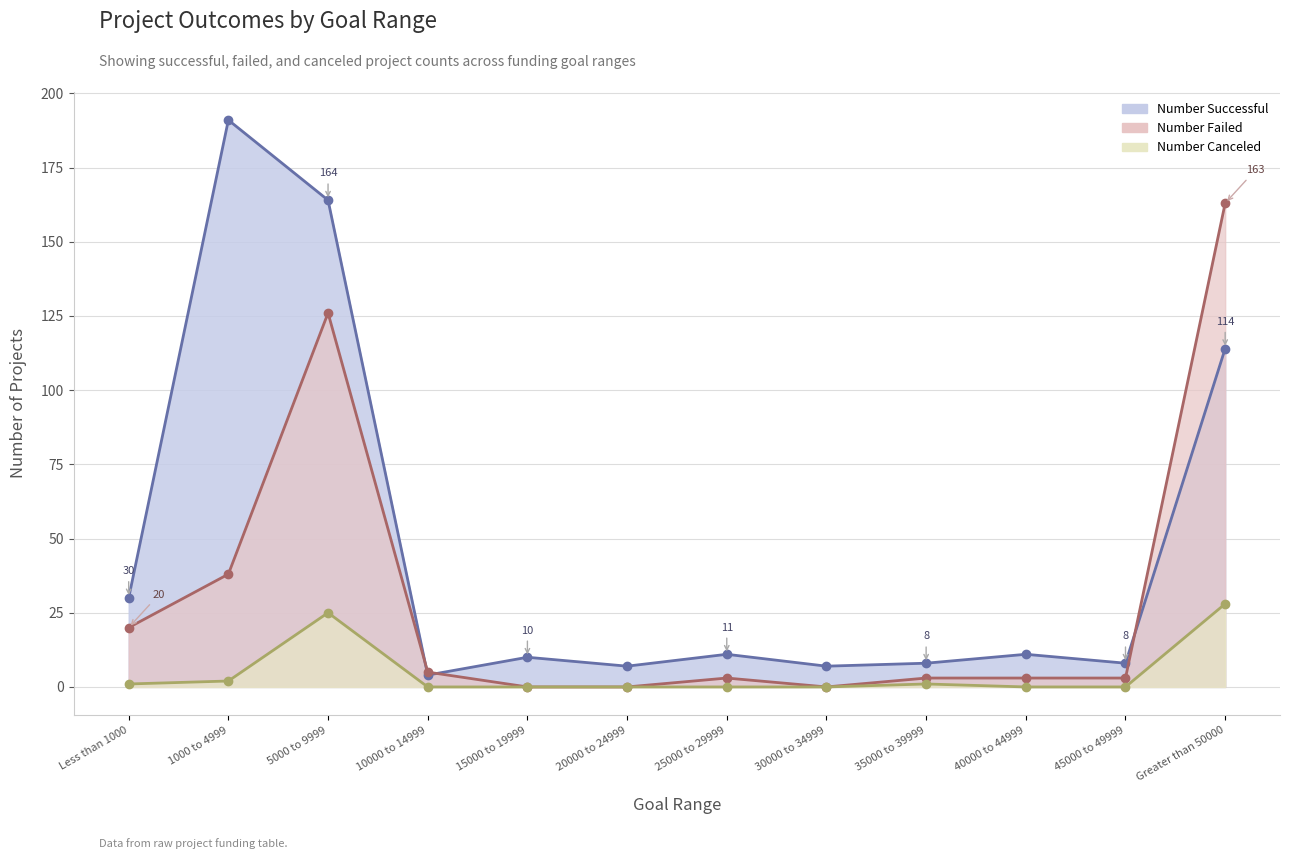

How many data points in Number Successful are less than 11?

6